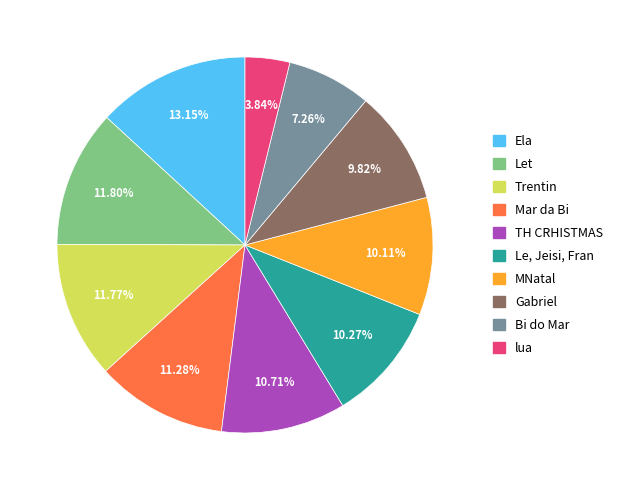

True or false: MNatal accounts for 1% of the total.

False